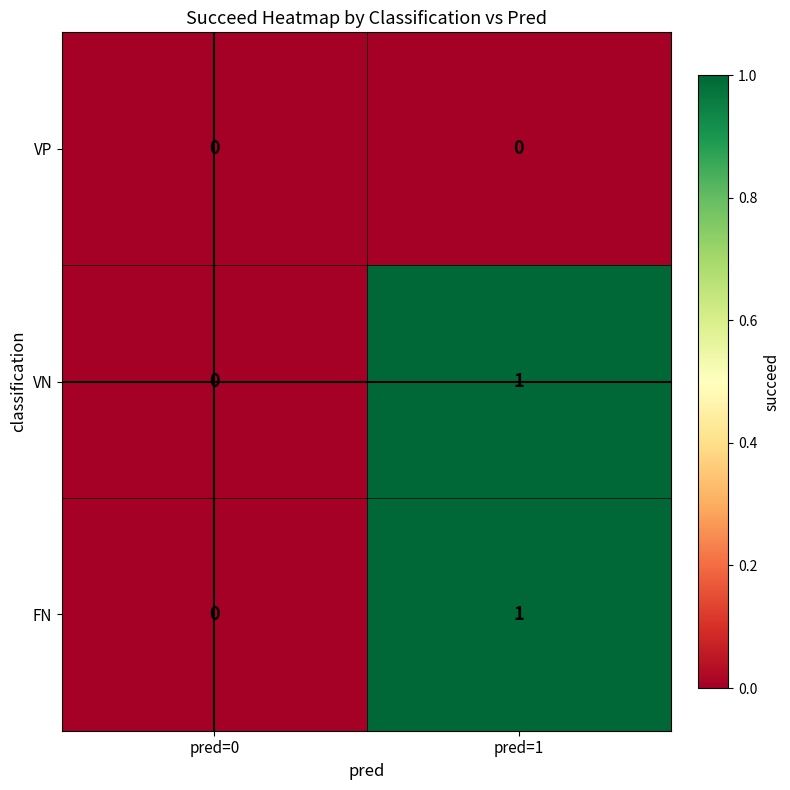

Is the value of FN at pred=1 greater than the value of VN at pred=0?

Yes